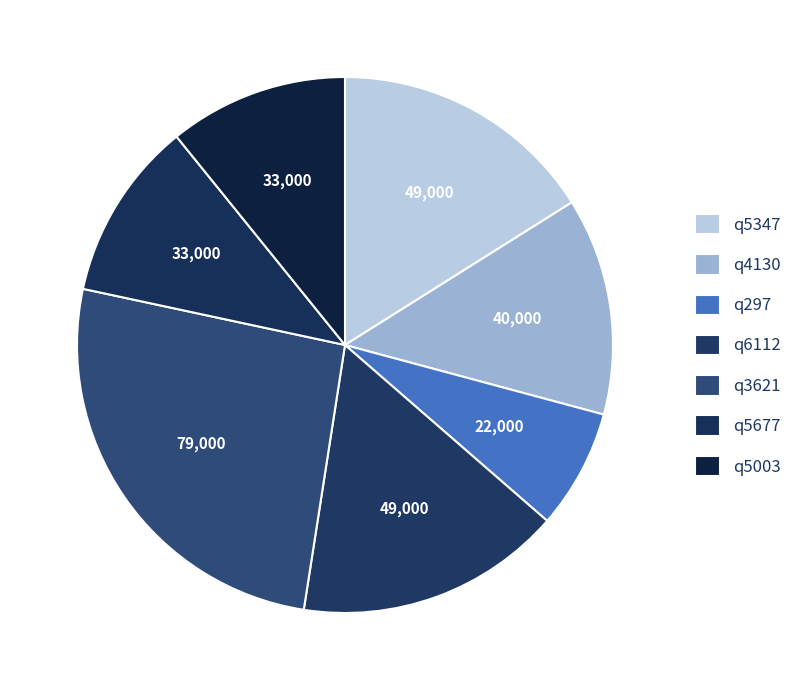

To the nearest percent, what is the average slice percentage?

14%